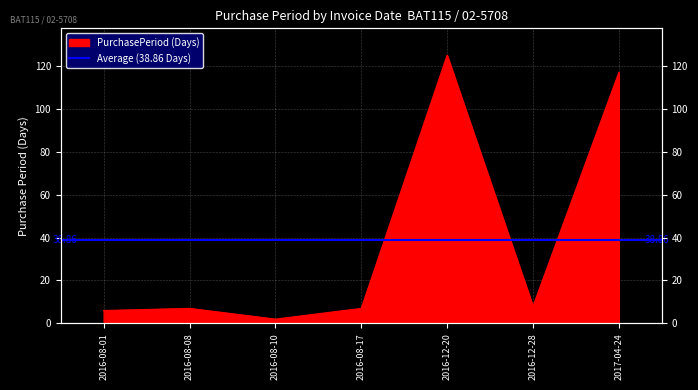

The chart shows a value of 117 at 2017-04-24. True or false?

True